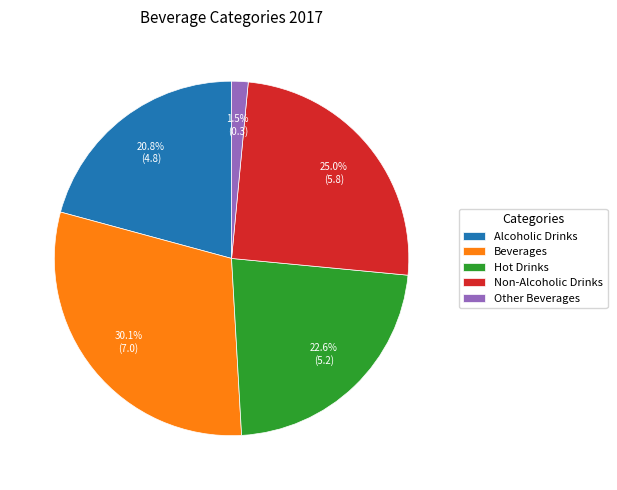

The Beverages slice represents 30% of the pie. True or false?

True